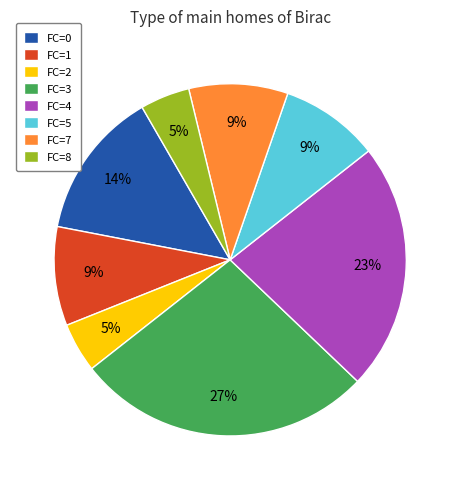

To the nearest percent, what portion does FC=8 represent?

5%